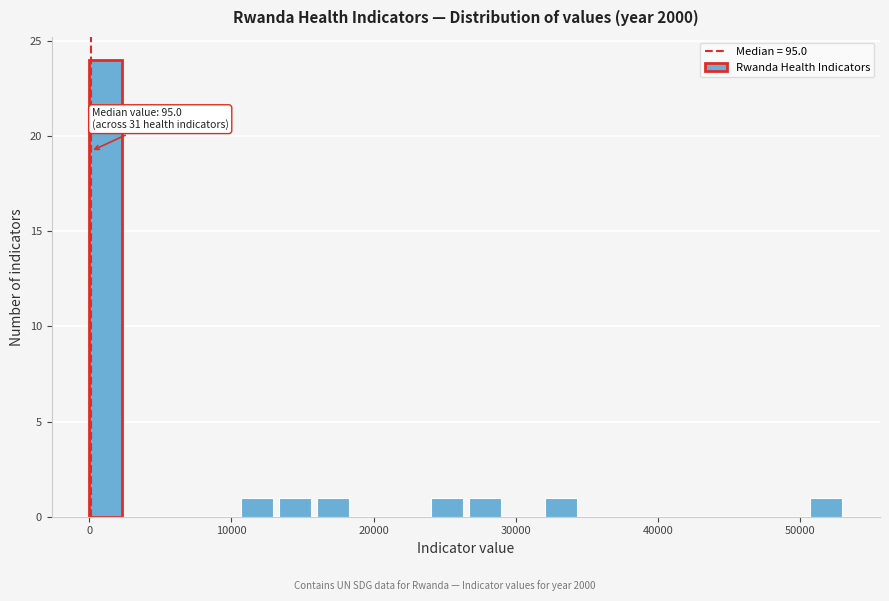

Around what value on the x-axis is the tallest bar? Give the approximate position of its centre, as read against the axis.

1000